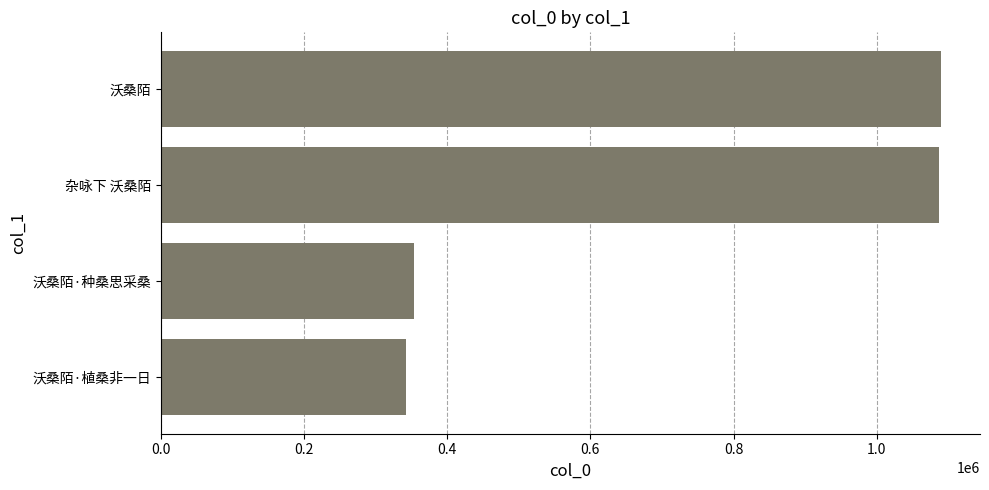

Count the number of data series in this chart.

1